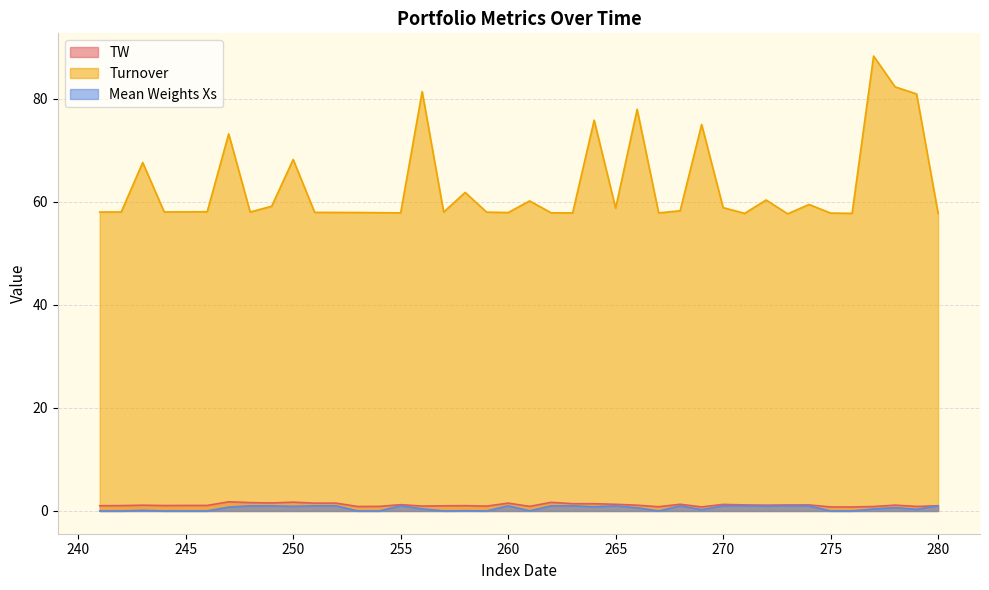

Which category has the lowest value across all series?

241